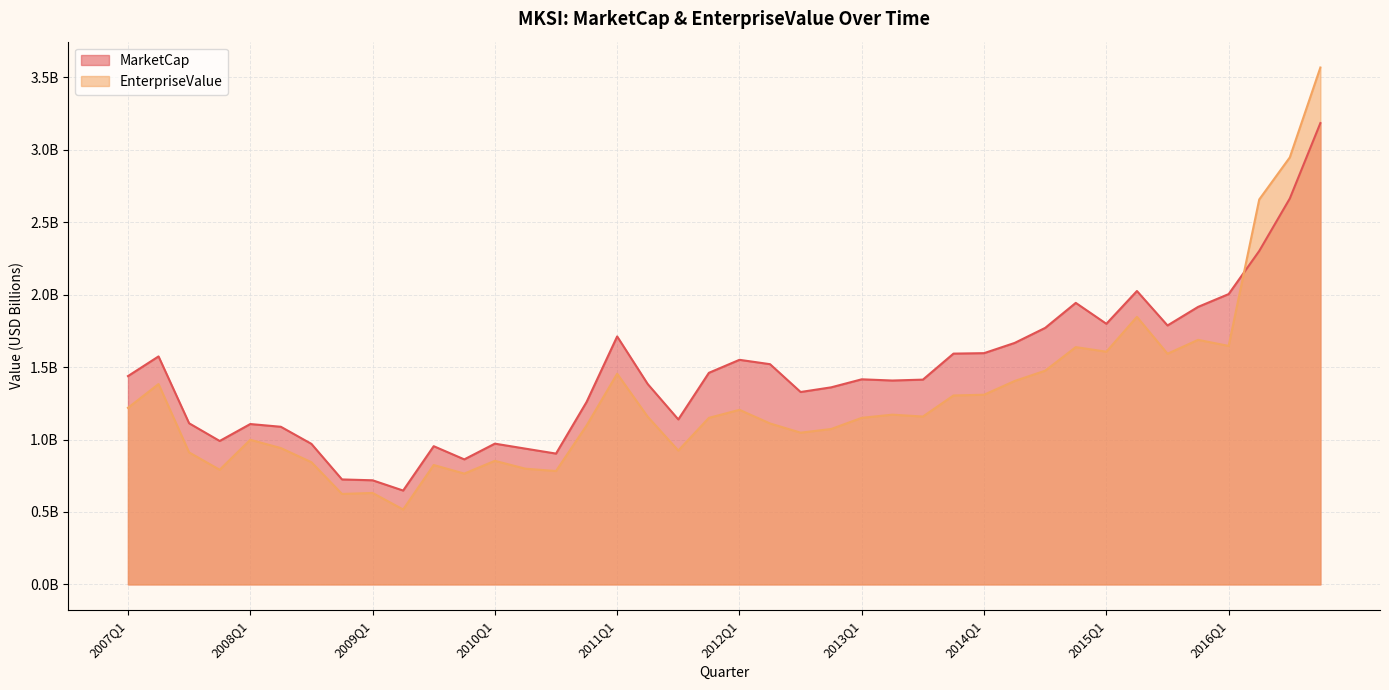

At which category does EnterpriseValue reach its first local peak?

2007Q2